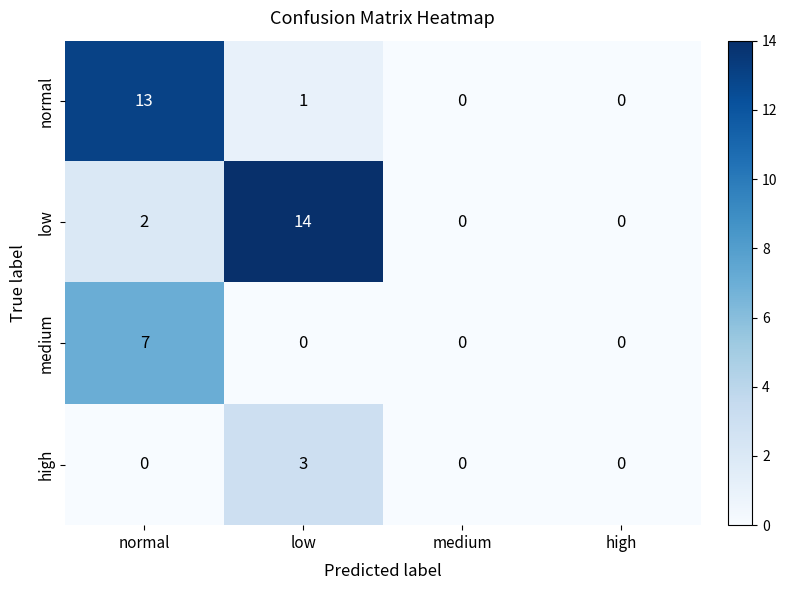

The value of normal at high is -9. True or false?

False